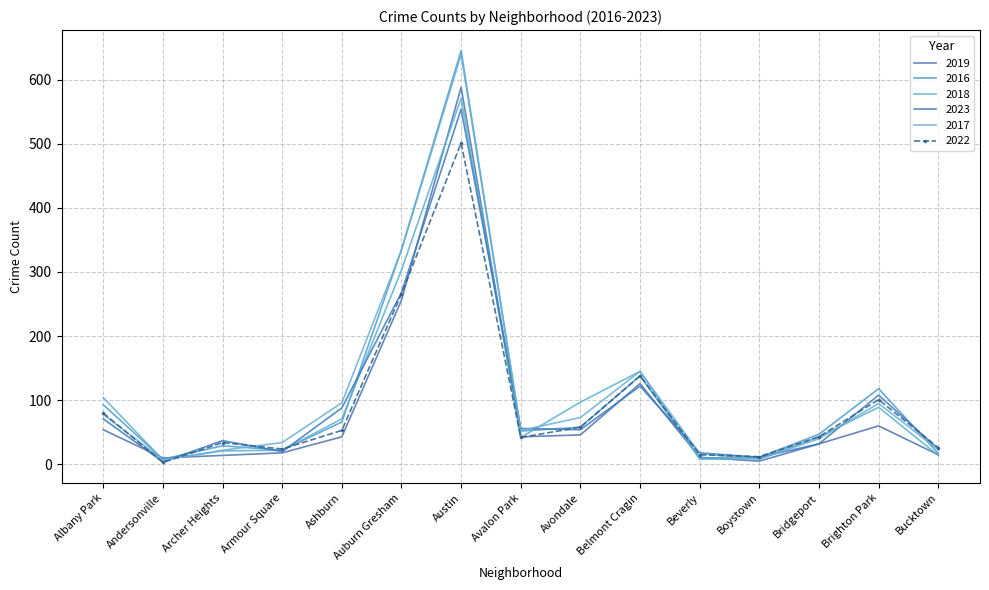

Is it true that 2018 equals 63 at Bridgeport?

False